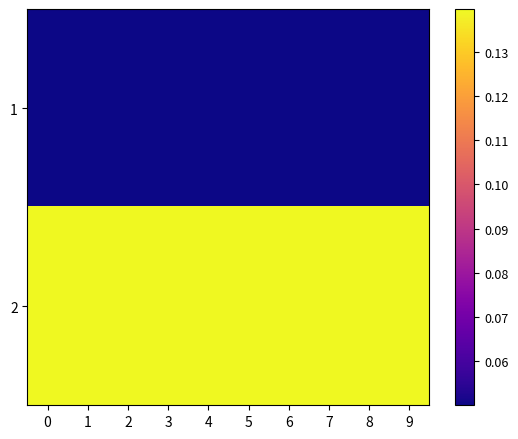

Which series has the largest range (max minus min)?

row_0